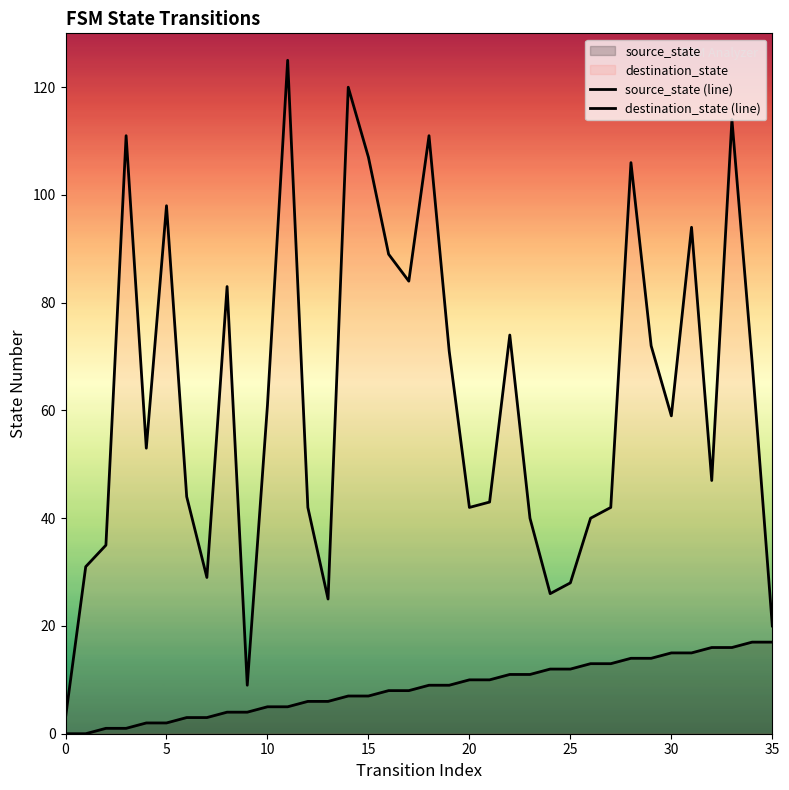

Is it true that destination_state (line) equals 61 at 26?

False